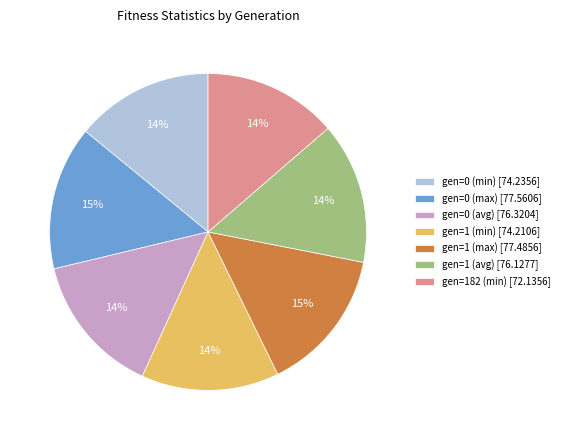

Does any single category account for the majority?

No